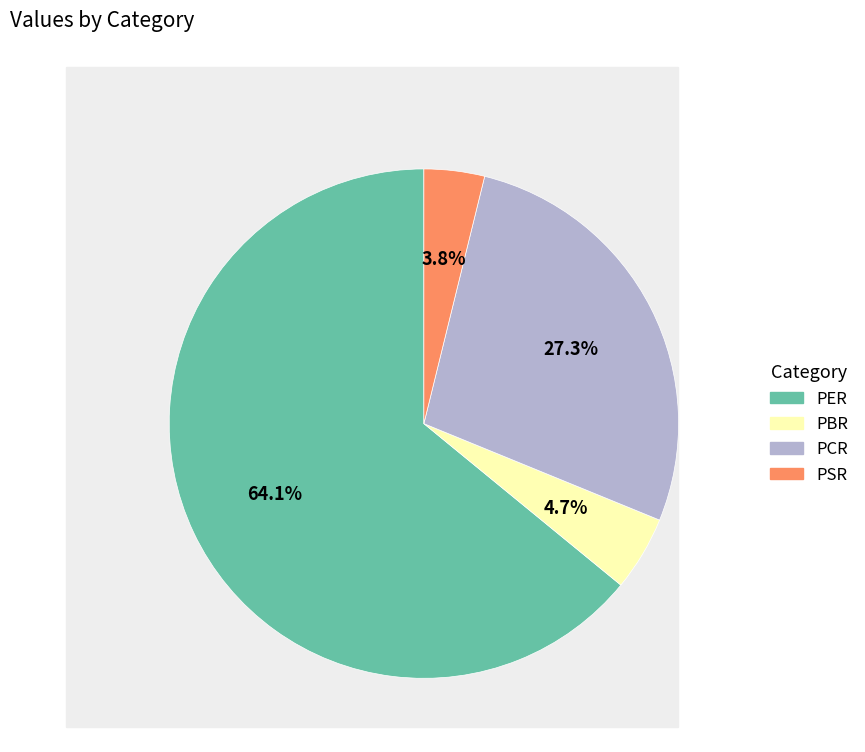

Count the number of slices in the pie.

4